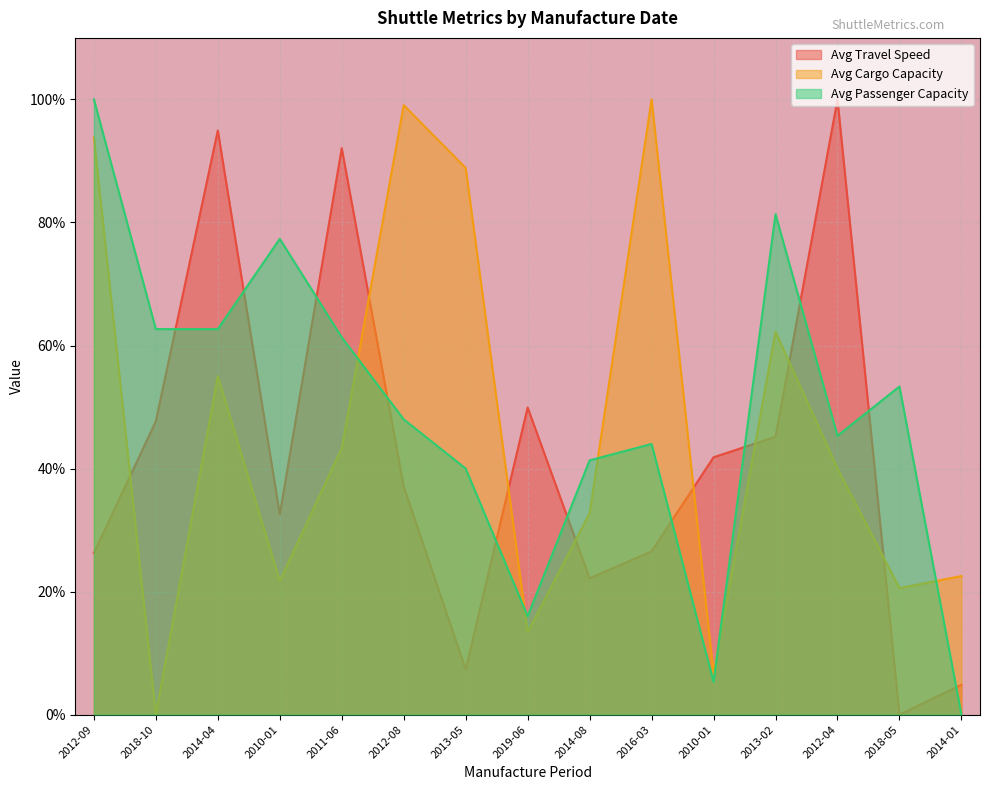

In avg_travel_speed, how many points are lower than both neighbors (excluding endpoints)?

4